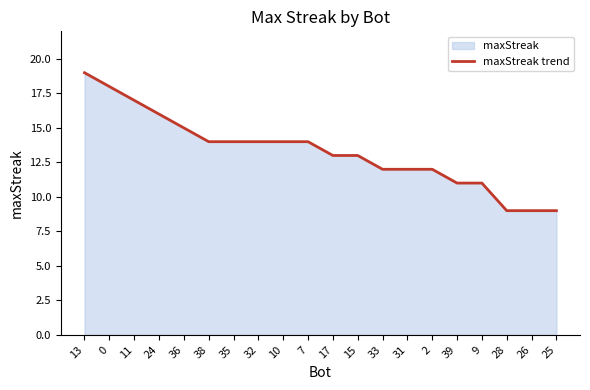

How many values exceed 14?

5